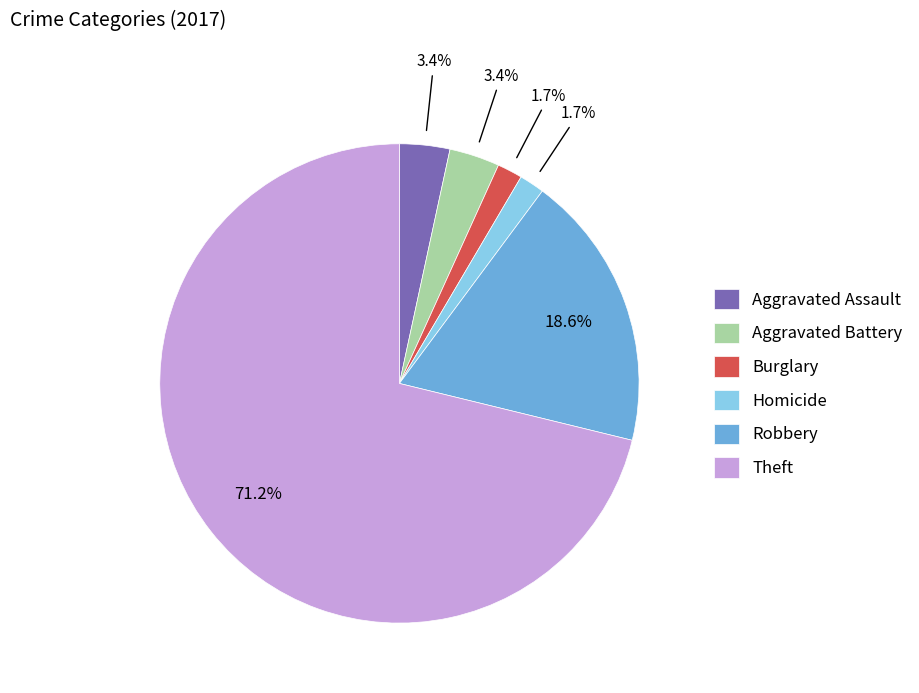

What is the largest slice in the pie chart?

Theft